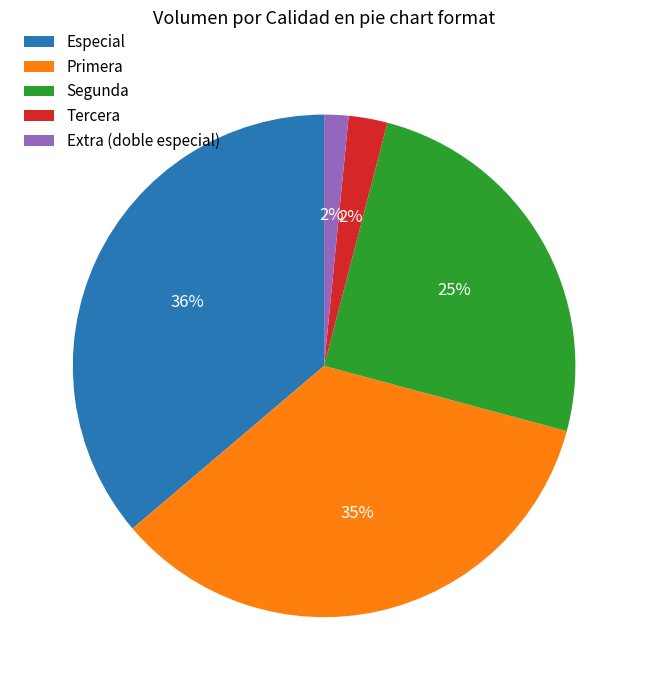

To the nearest percent, what is the combined percentage of Extra (doble especial) and Segunda?

27%